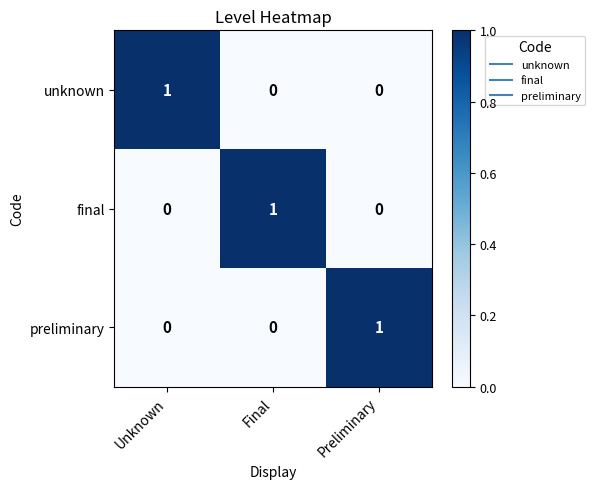

Is it true that unknown equals 0 at Unknown?

False